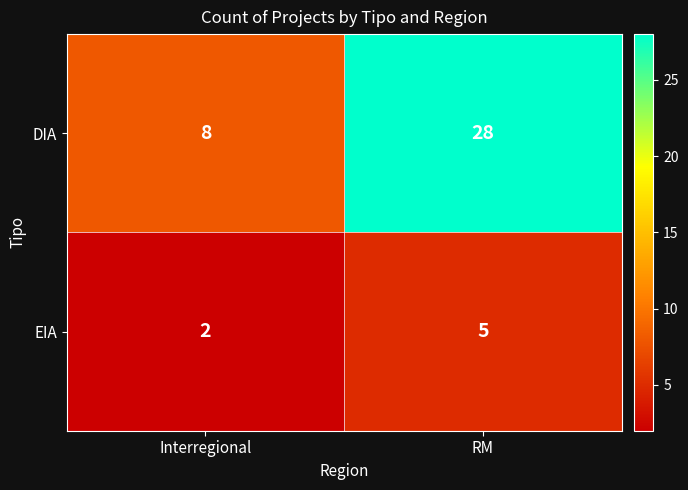

List the series in order of their overall mean, highest first.

DIA, EIA